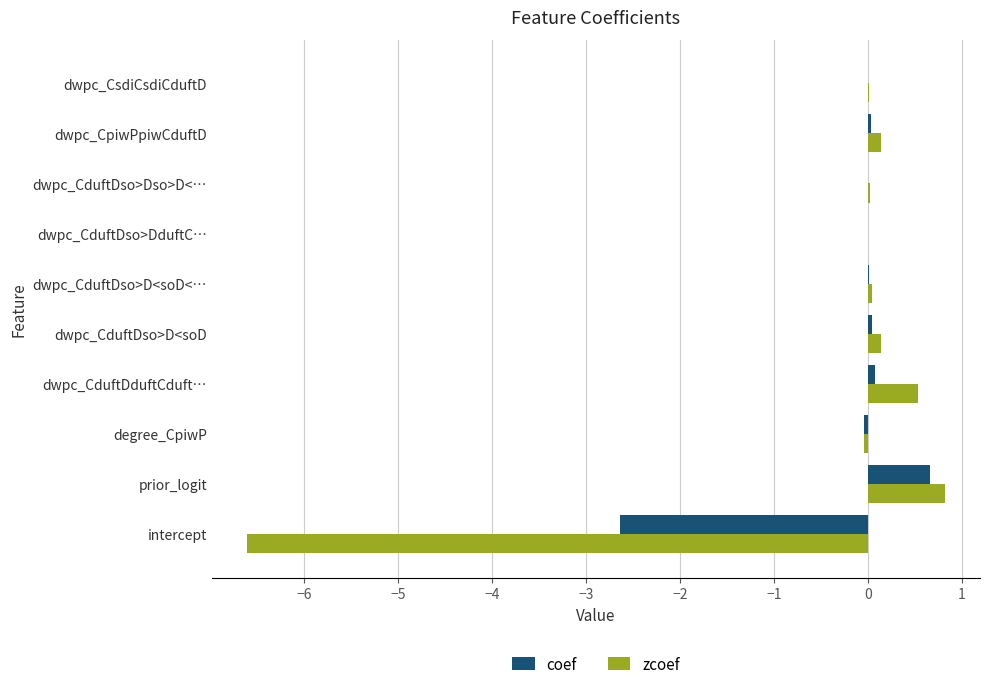

At which label does zcoef reach its peak?

prior_logit